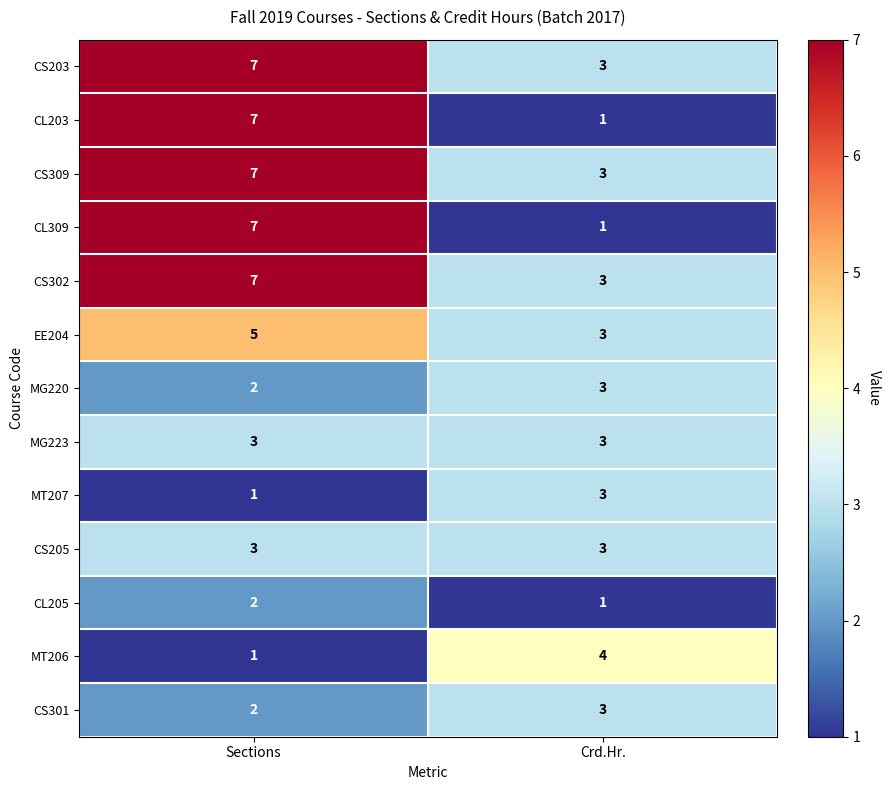

At which label is MT207 closest to 2?

Sections